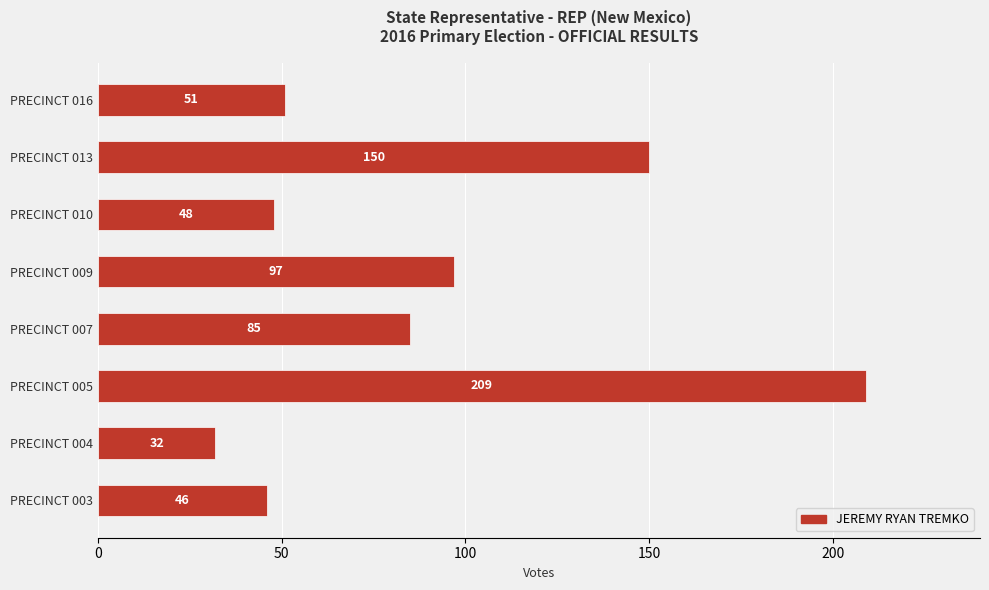

The chart shows a value of 48 at PRECINCT 010. True or false?

True